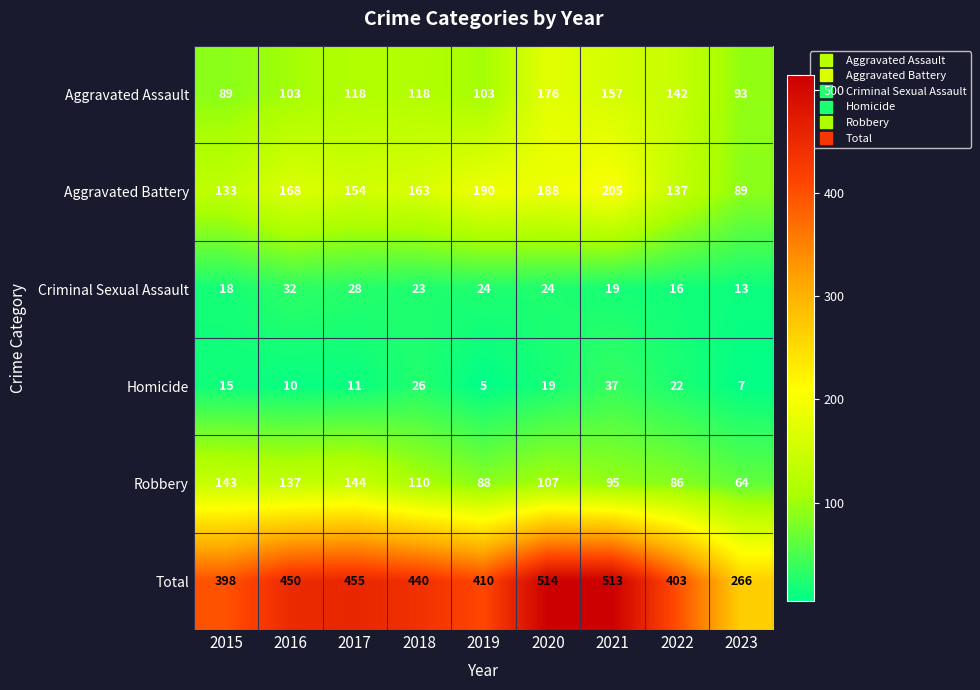

What is the maximum value shown in the chart?

514